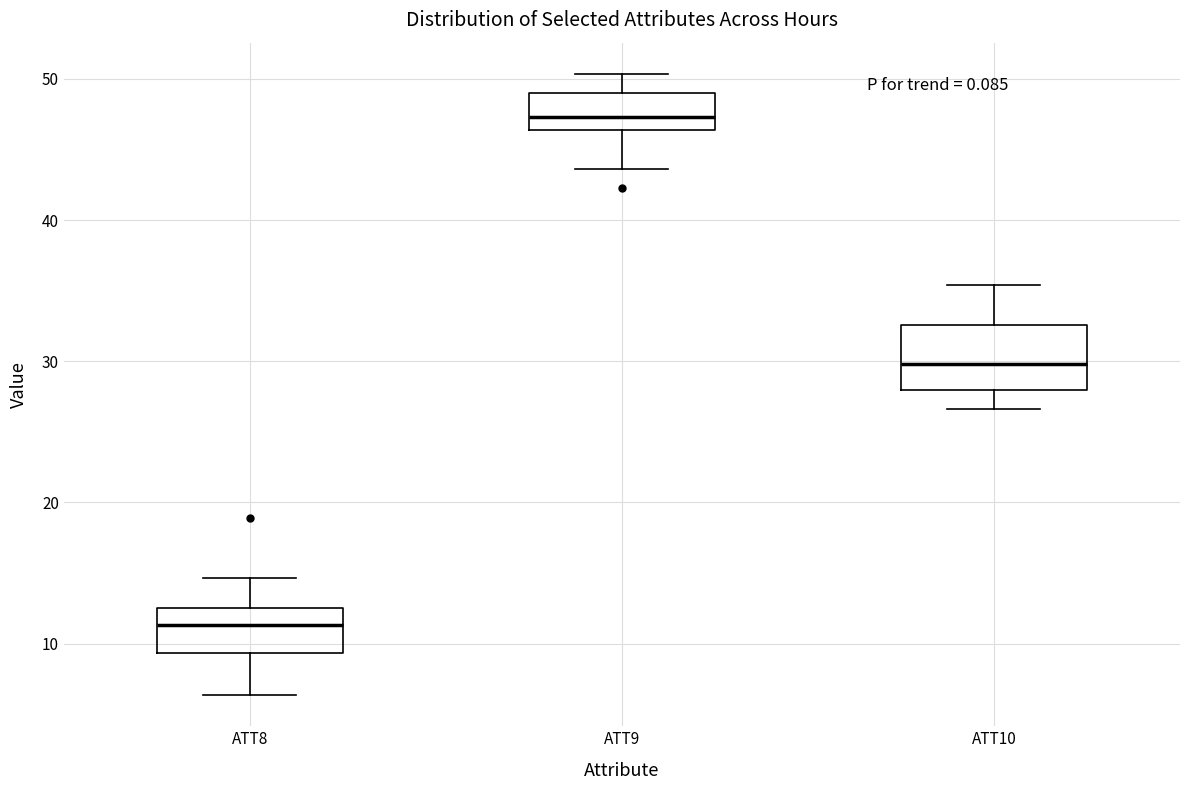

Which box is the tallest, from its lower edge to its upper edge?

ATT10